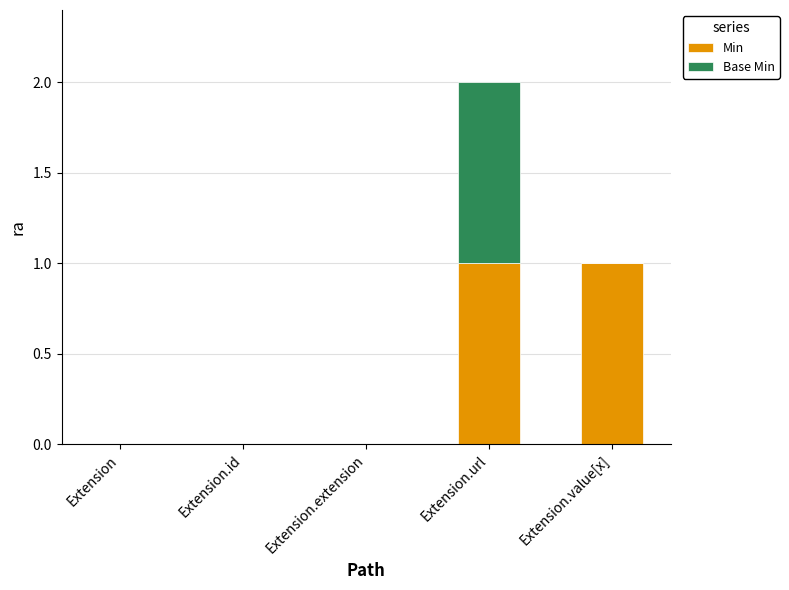

Reading left to right, transcribe the values for Min.

Extension=0	Extension.id=0	Extension.extension=0	Extension.url=1	Extension.value[x]=1